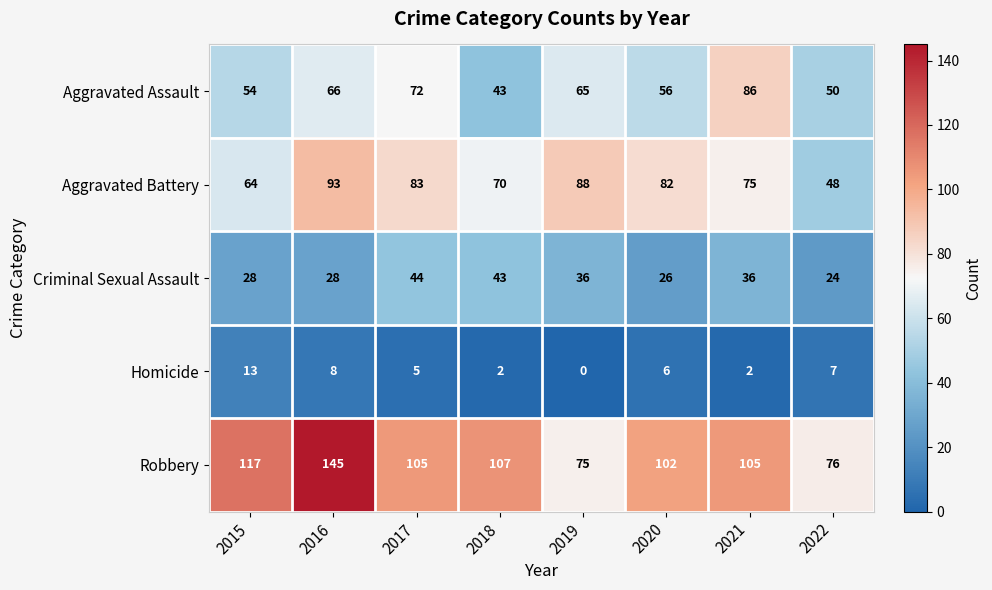

What is the maximum value shown in the chart?

145